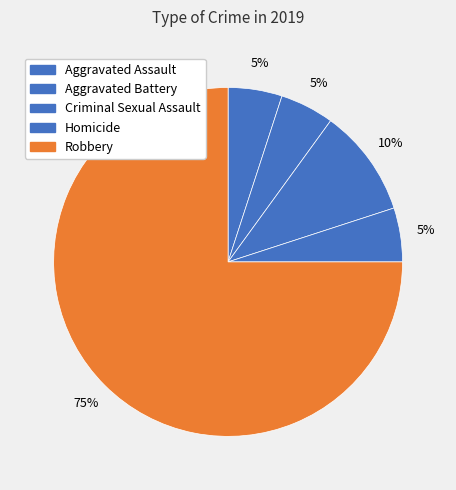

What percentage do Robbery and Criminal Sexual Assault together represent?

85.0%